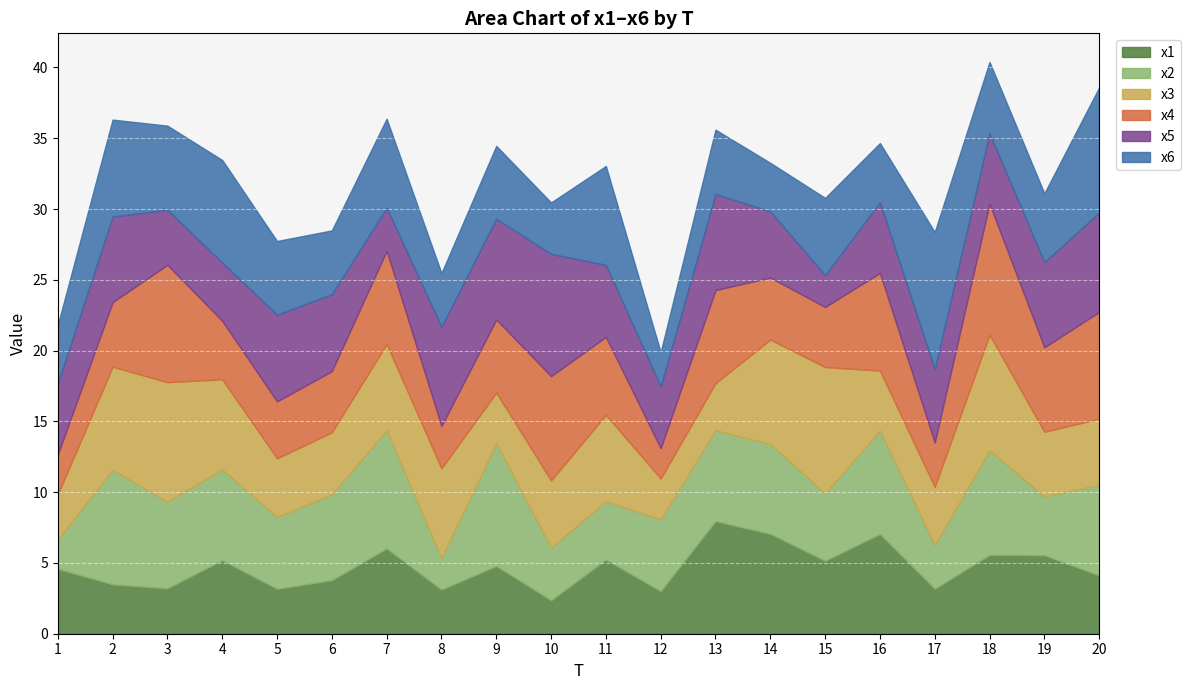

Where is the first local minimum for x2?

3